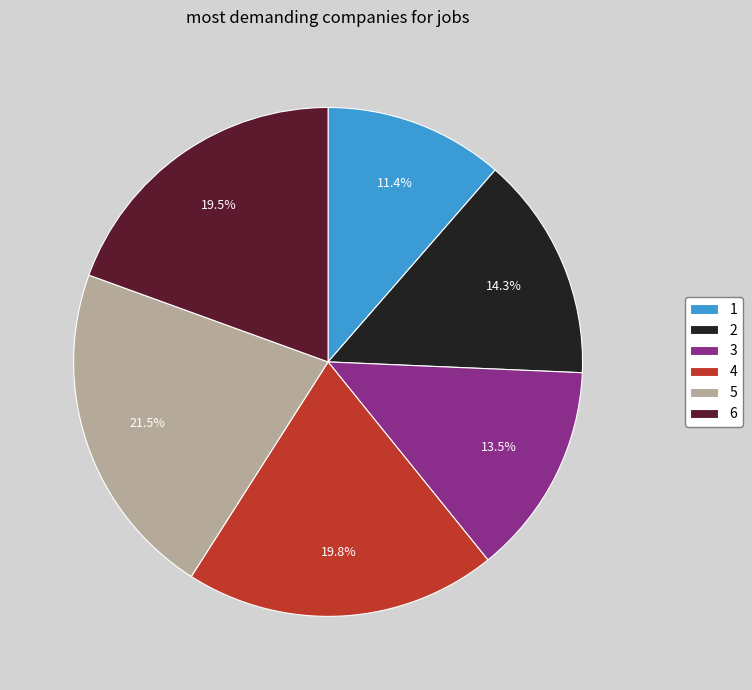

Is the sum of 6 and 1 greater than half?

No